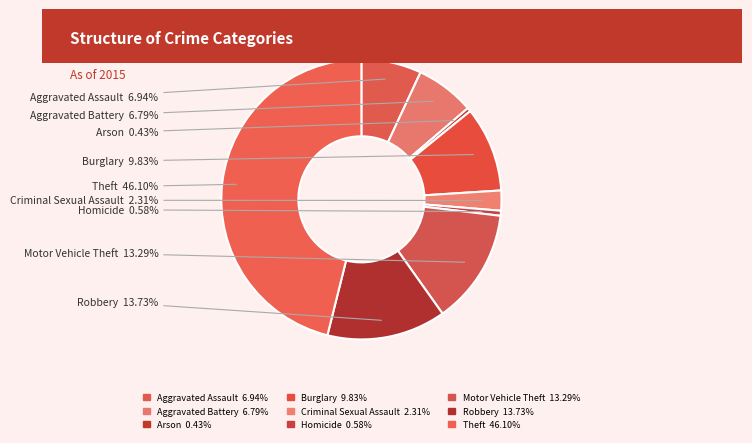

What percentage do Burglary and Homicide together represent?

10.4%